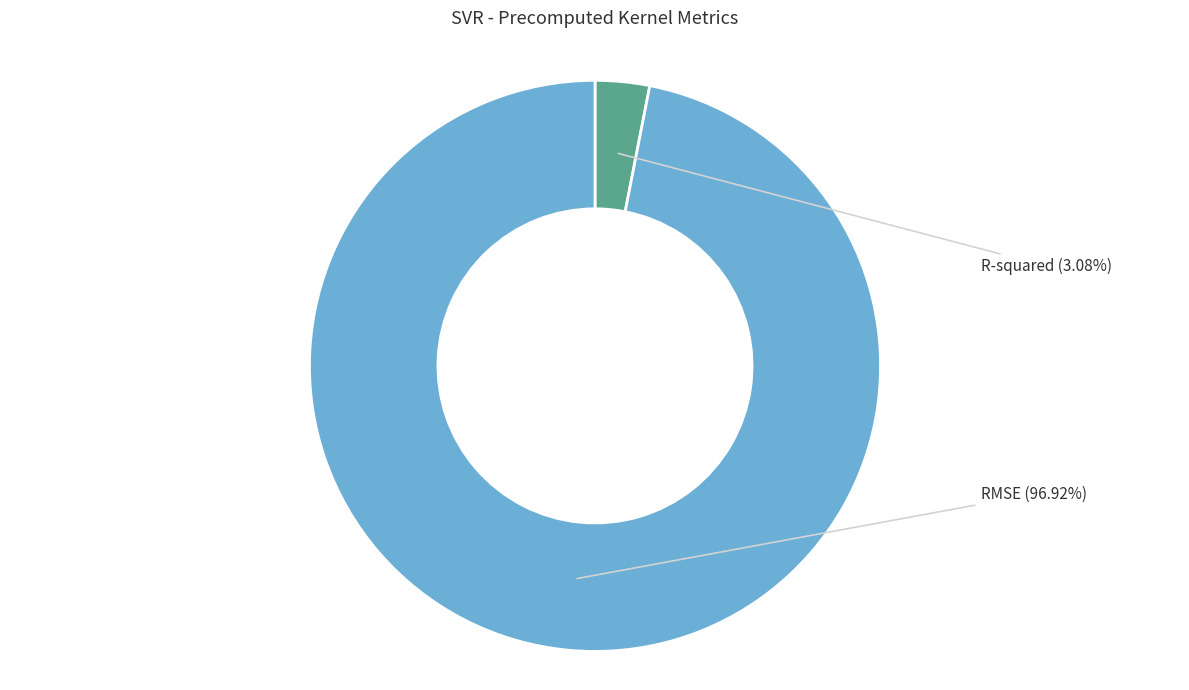

What percentage is the R-squared slice, to the nearest percent?

3%